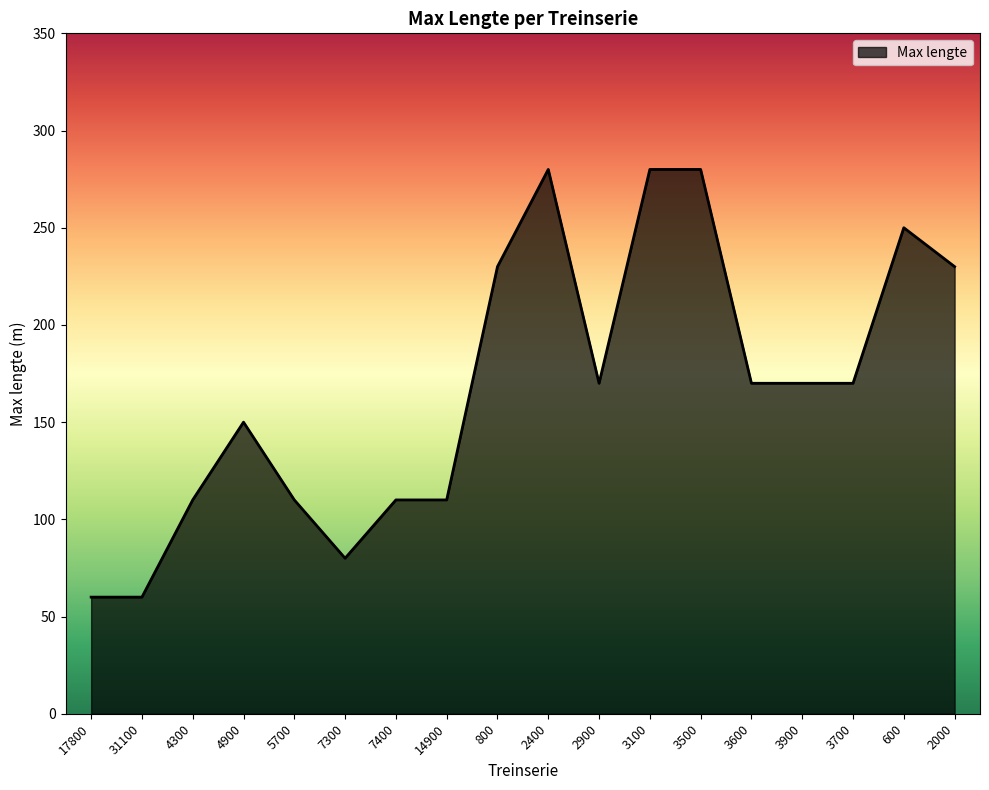

What is the maximum value shown in the chart?

280